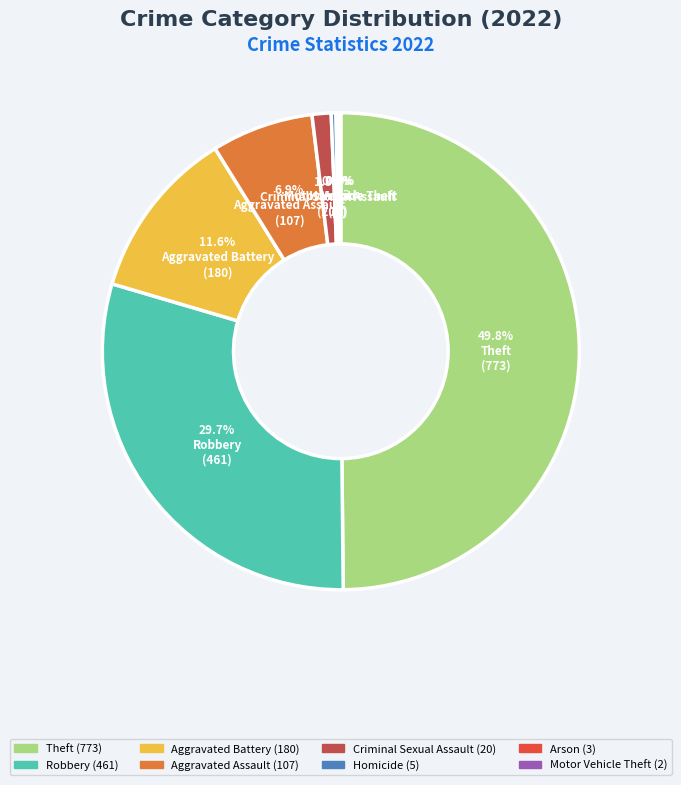

Which slice is the largest?

Theft